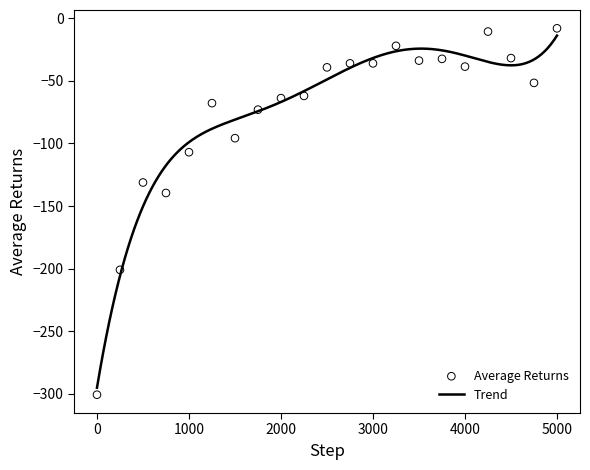

What is the change in value from 2500 to 2750?

+3.2